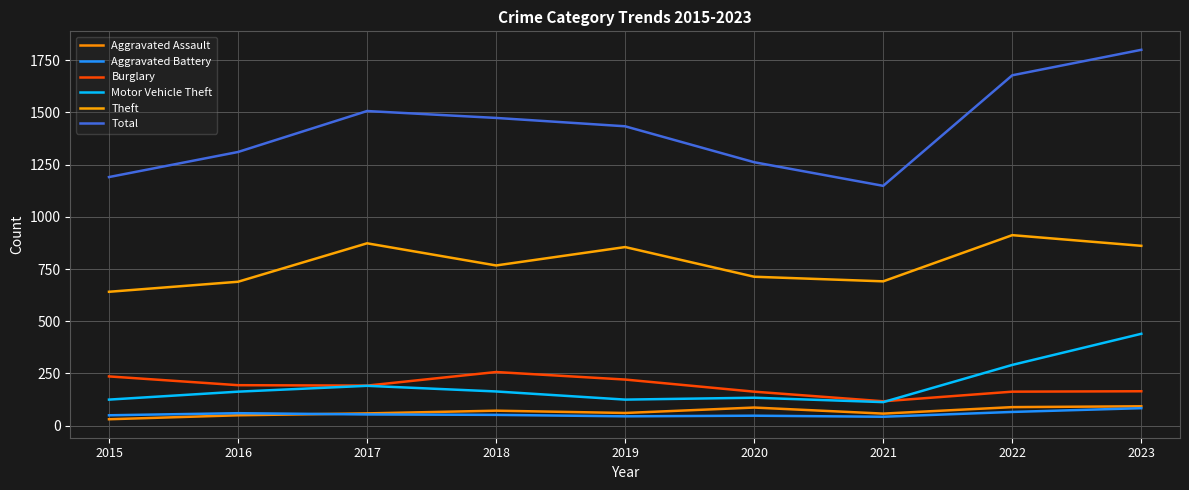

Between 2020 and 2021, which series saw the biggest shift?

Total